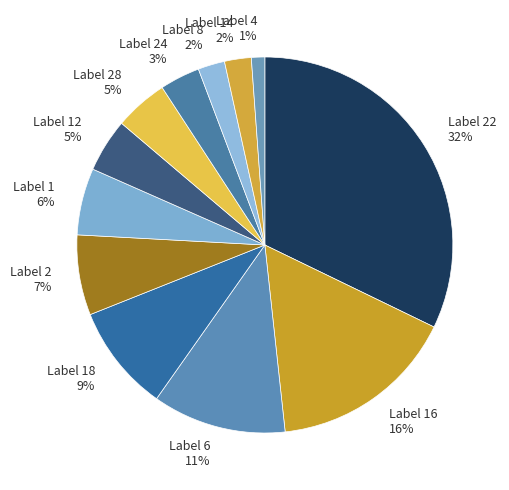

Do Label 1 and Label 16 together represent more than half of the pie?

No